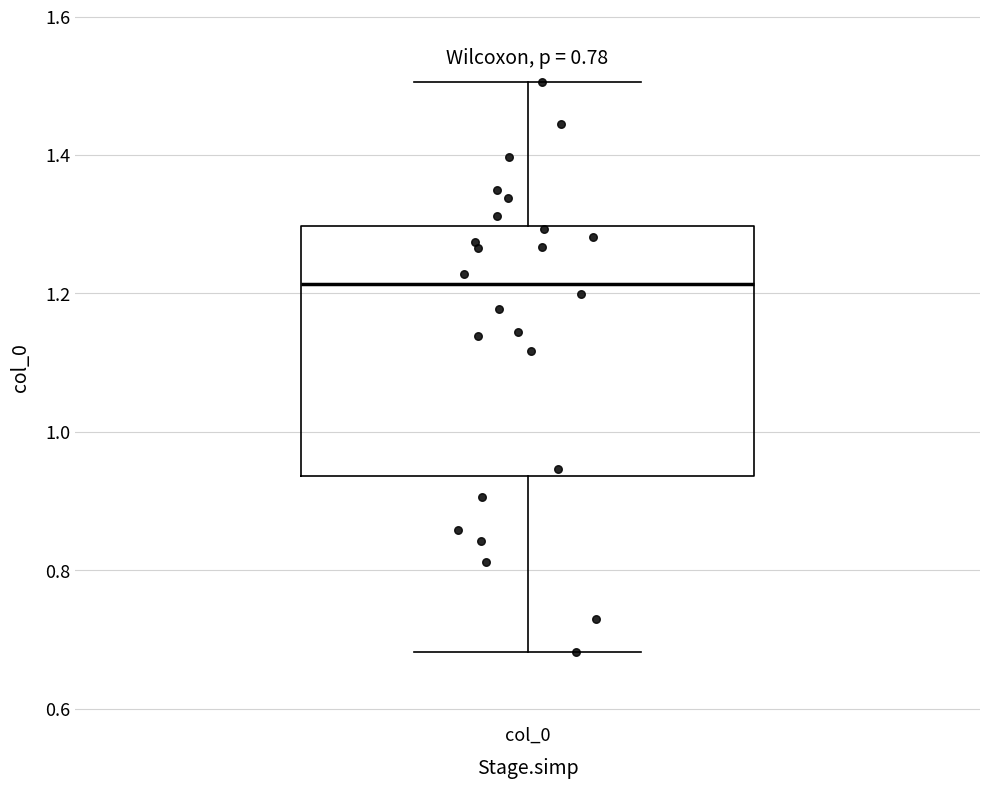

Read this box plot against the y-axis: the position of the median line, the range covered by the box, and the ends of both whiskers. The values are not printed on the chart, so give them approximately, as read against the axis.

median 1.22, box 0.94 to 1.30, whiskers 0.68 to 1.50